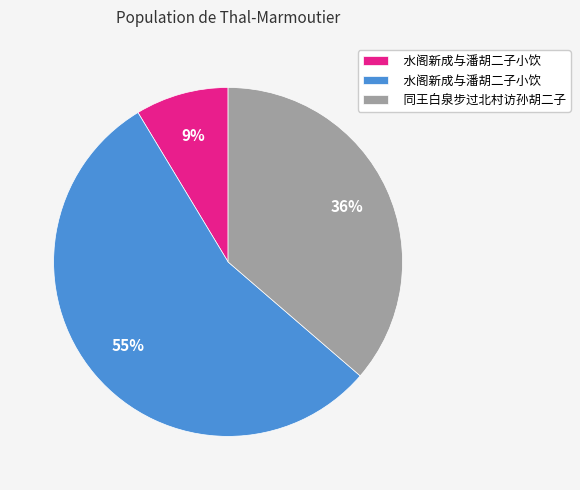

Count the number of slices in the pie.

3